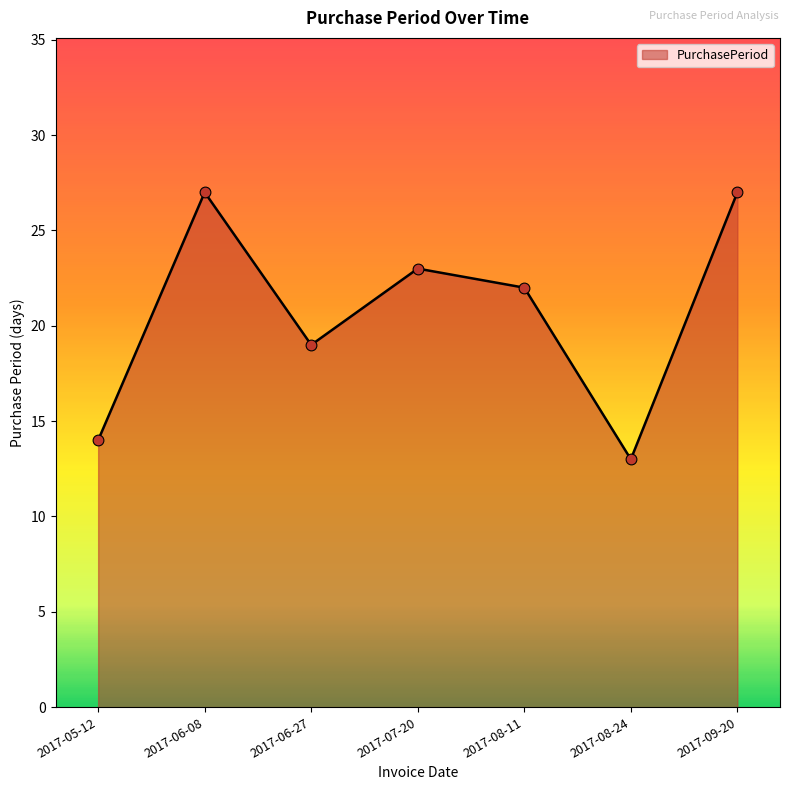

What is the ratio of the value at 2017-08-11 to the value at 2017-06-08?

0.8